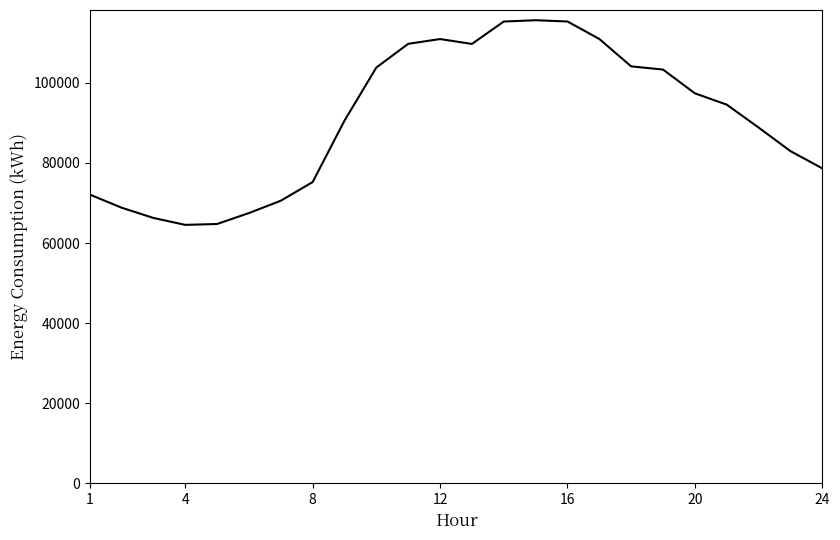

What is the maximum value shown in the chart?

115652.6